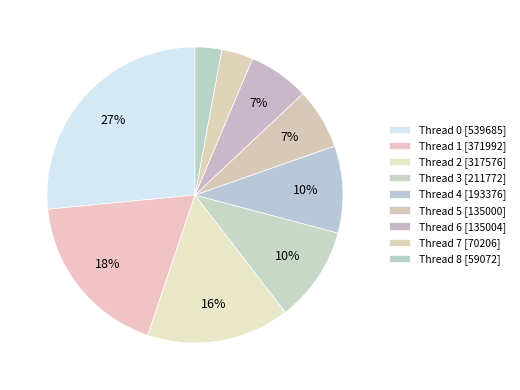

To the nearest percent, what is the difference between the largest and smallest slice percentages?

24%